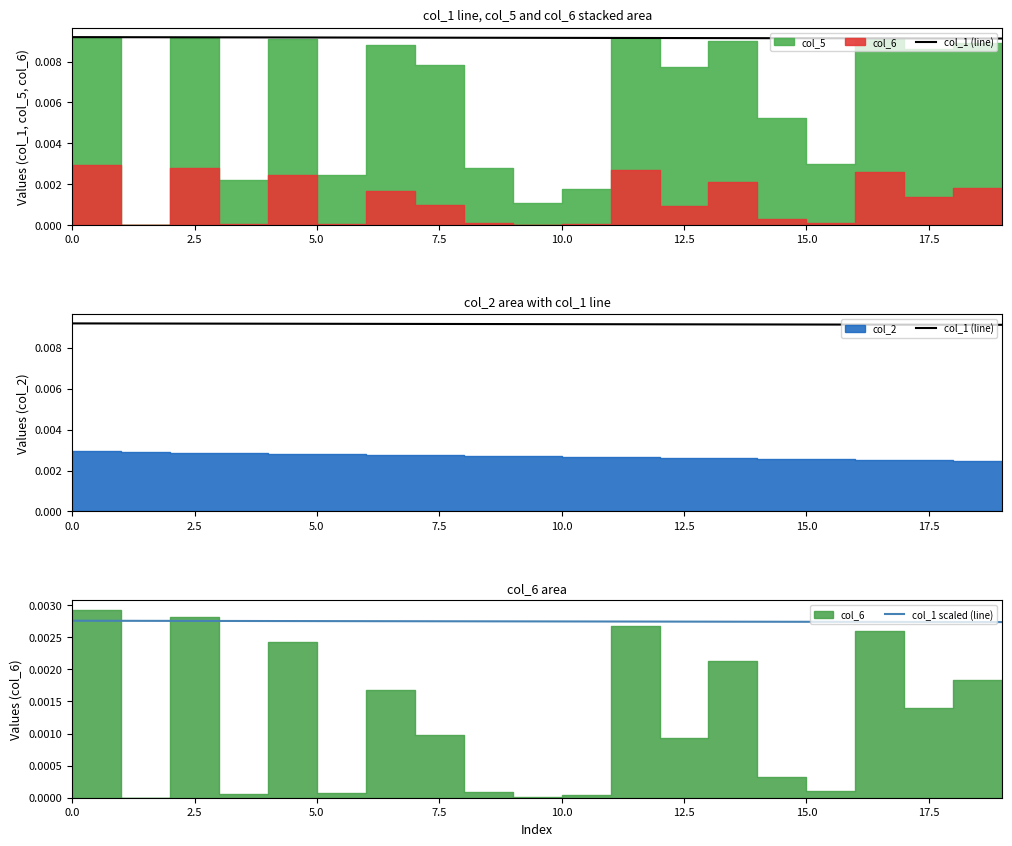

At which label is col_1 scaled (line) closest to 0?

19